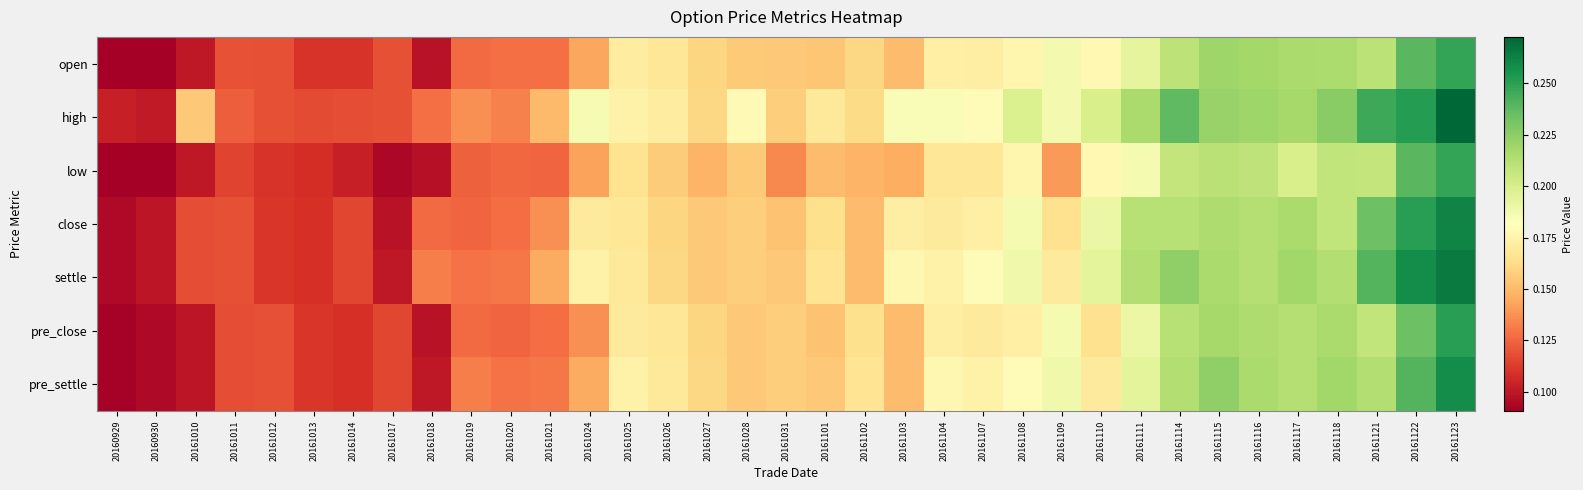

List the series in order of their peak value, lowest first.

open, low, pre_close, pre_settle, close, settle, high